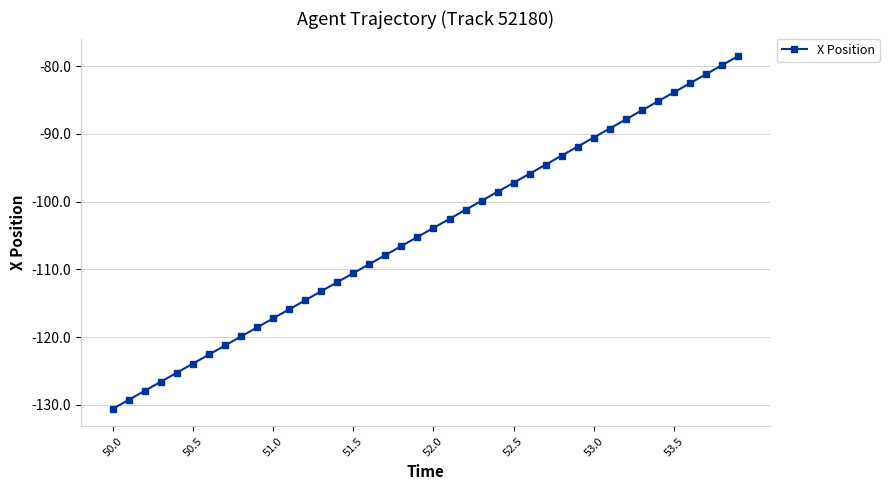

What is the difference between the maximum and minimum values?

52.0